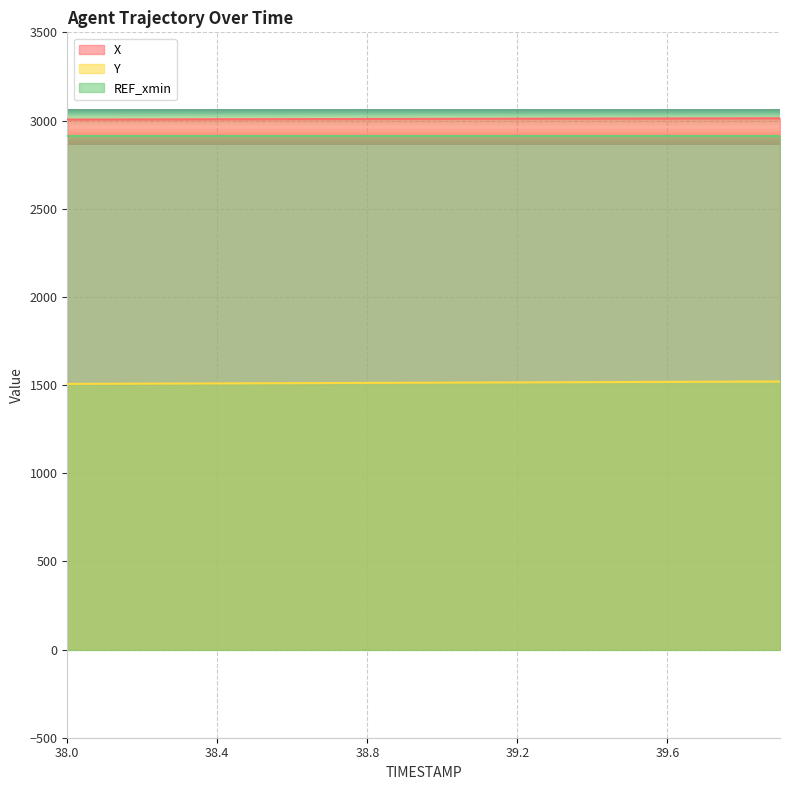

How many lines are shown in the chart?

3